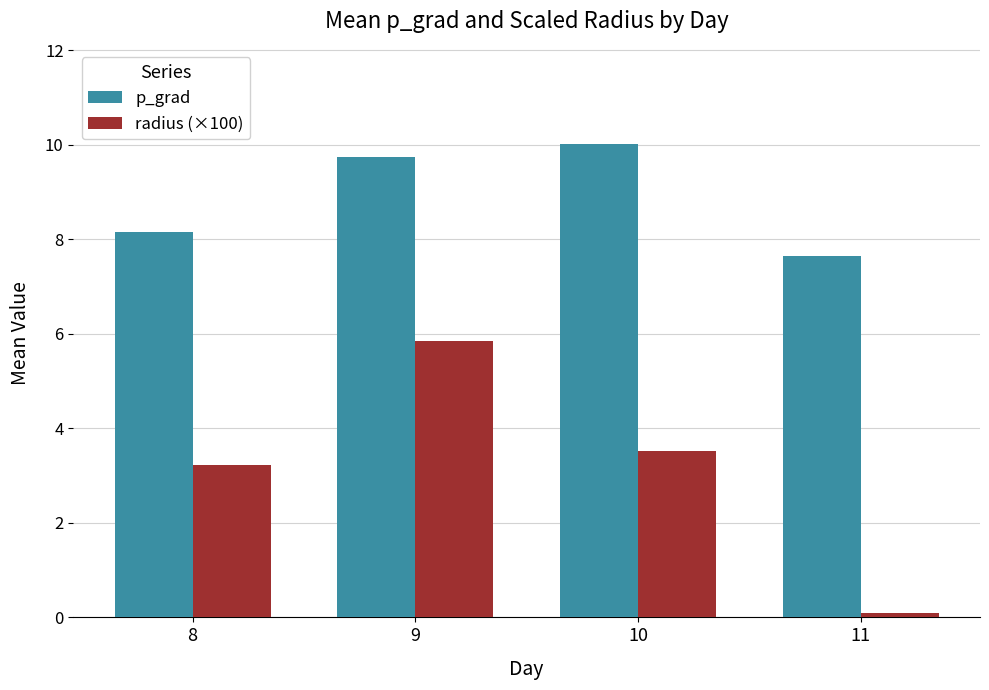

What is the sum of all radius (×100) values?

12.7